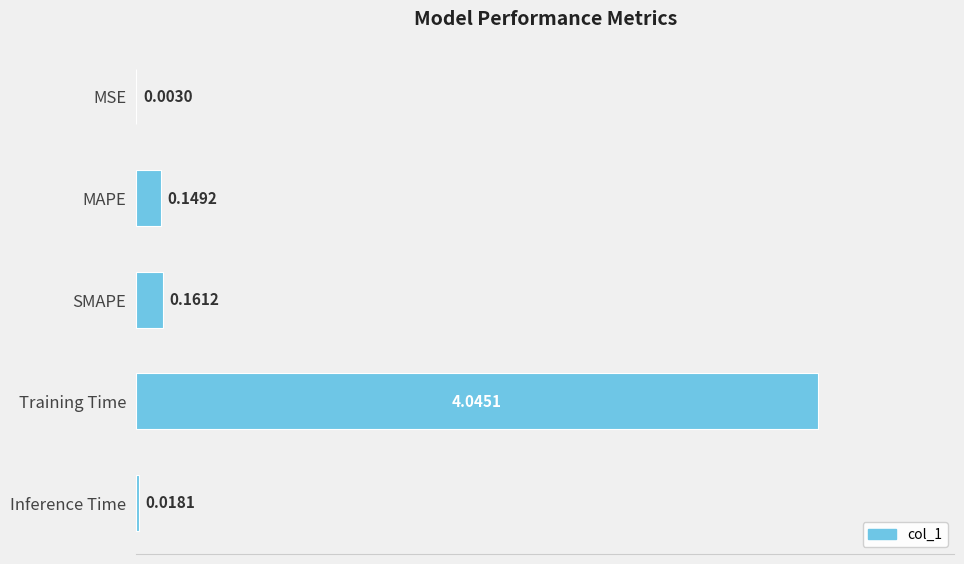

At which label is the value closest to 2?

SMAPE